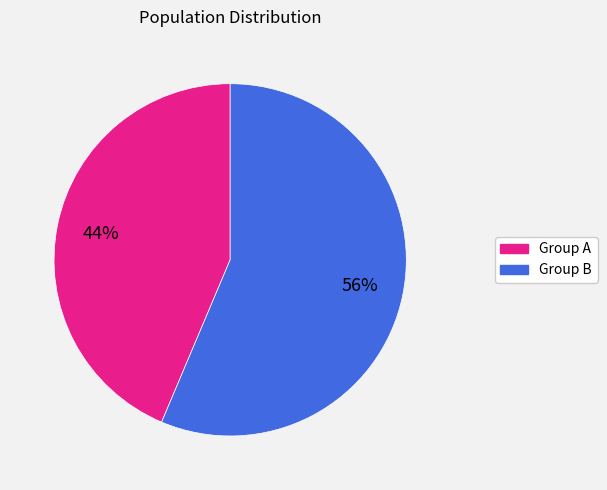

Which has a higher value, Group B or Group A?

Group B